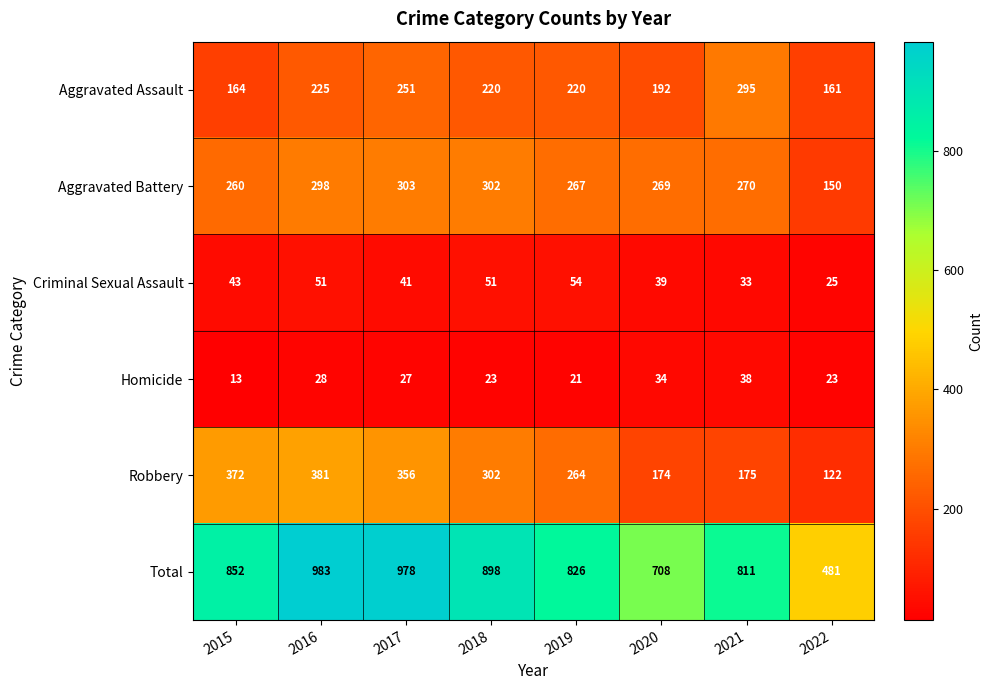

What is the highest value of the Criminal Sexual Assault series?

54